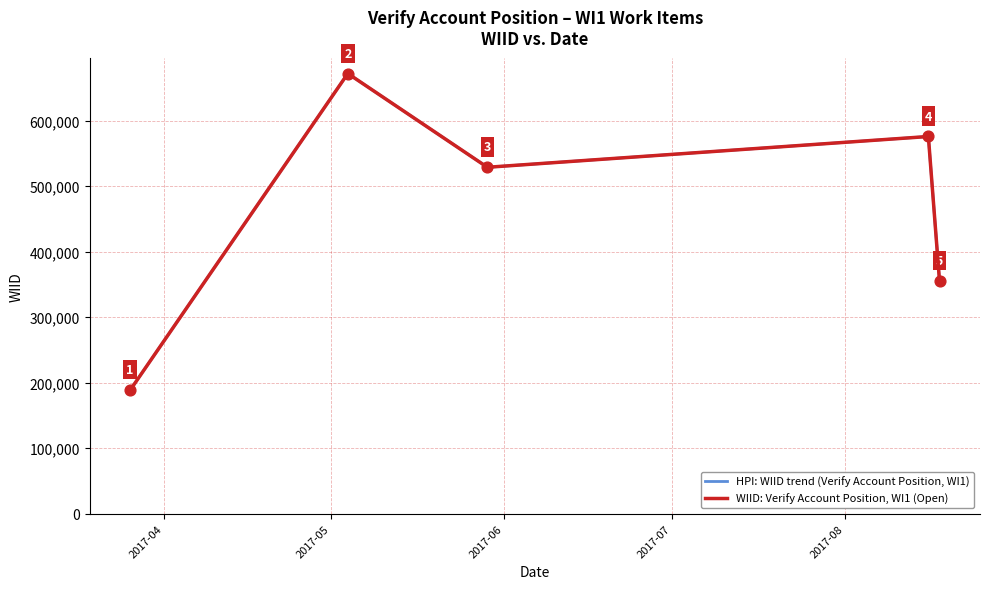

What are all the series names shown in the legend?

HPI: WIID trend (Verify Account Position, WI1), WIID: Verify Account Position, WI1 (Open)